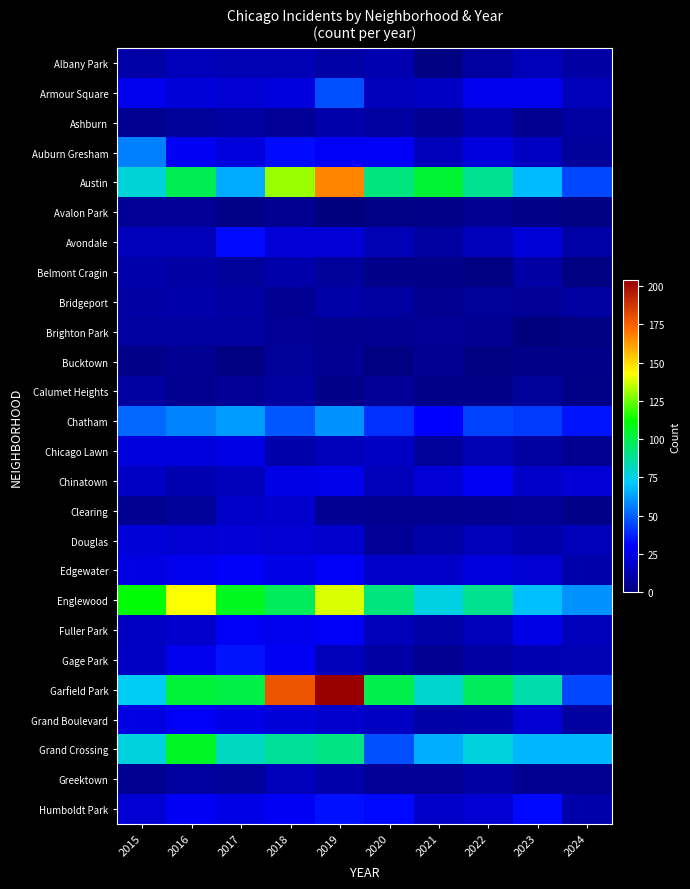

At which category does the chart reach its minimum across all series?

2019